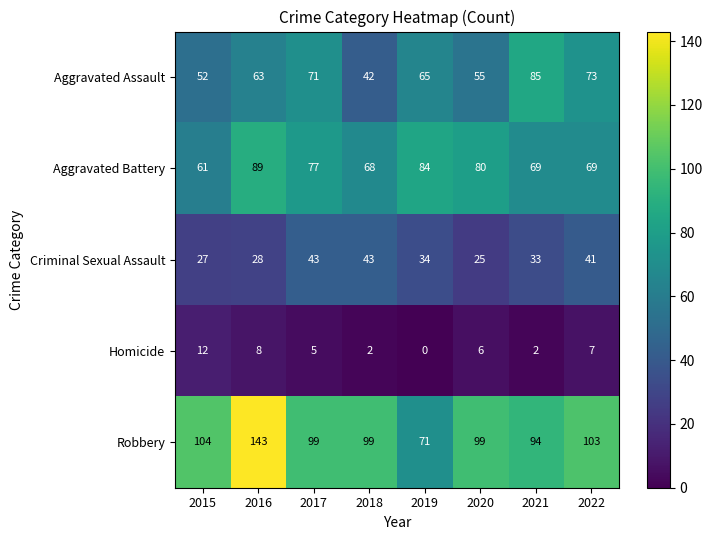

What is the difference between the Aggravated Assault values at 2015 and 2018?

10